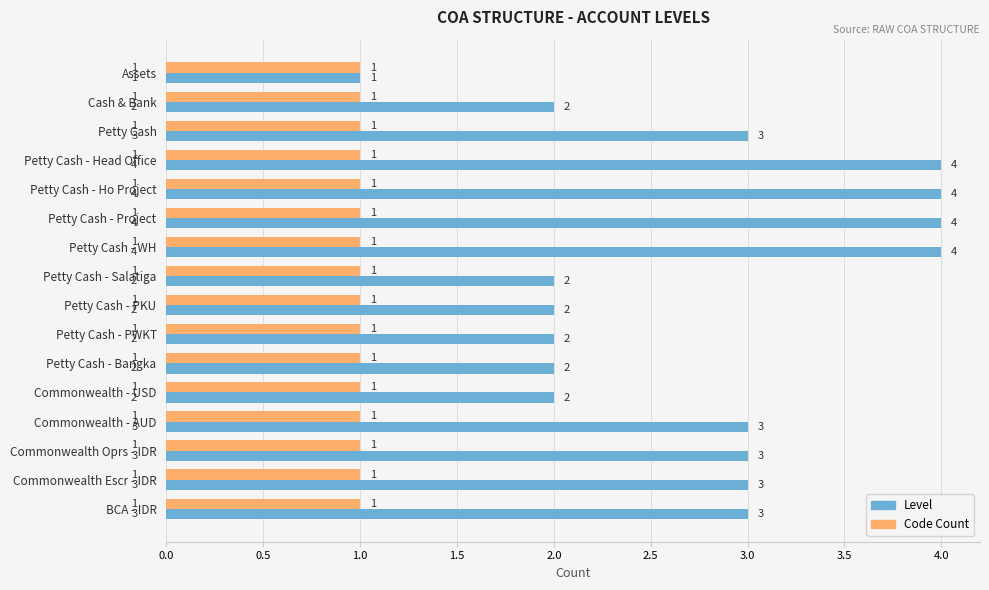

At which label does Level reach its minimum?

Assets